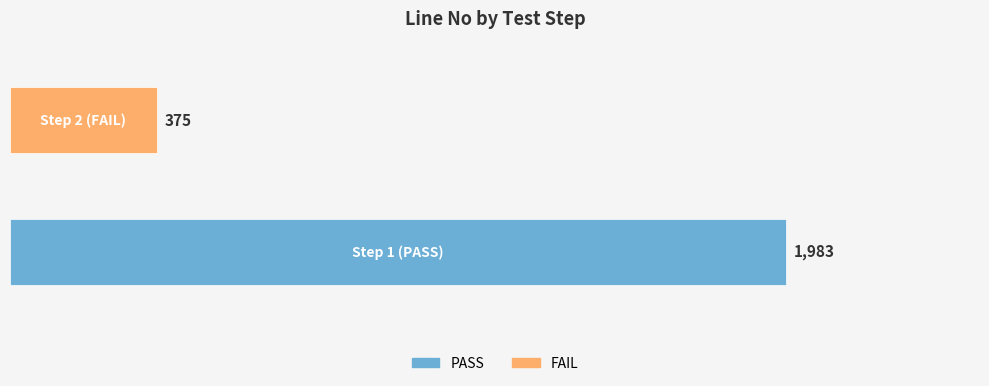

Does the chart contain stacked bars?

No